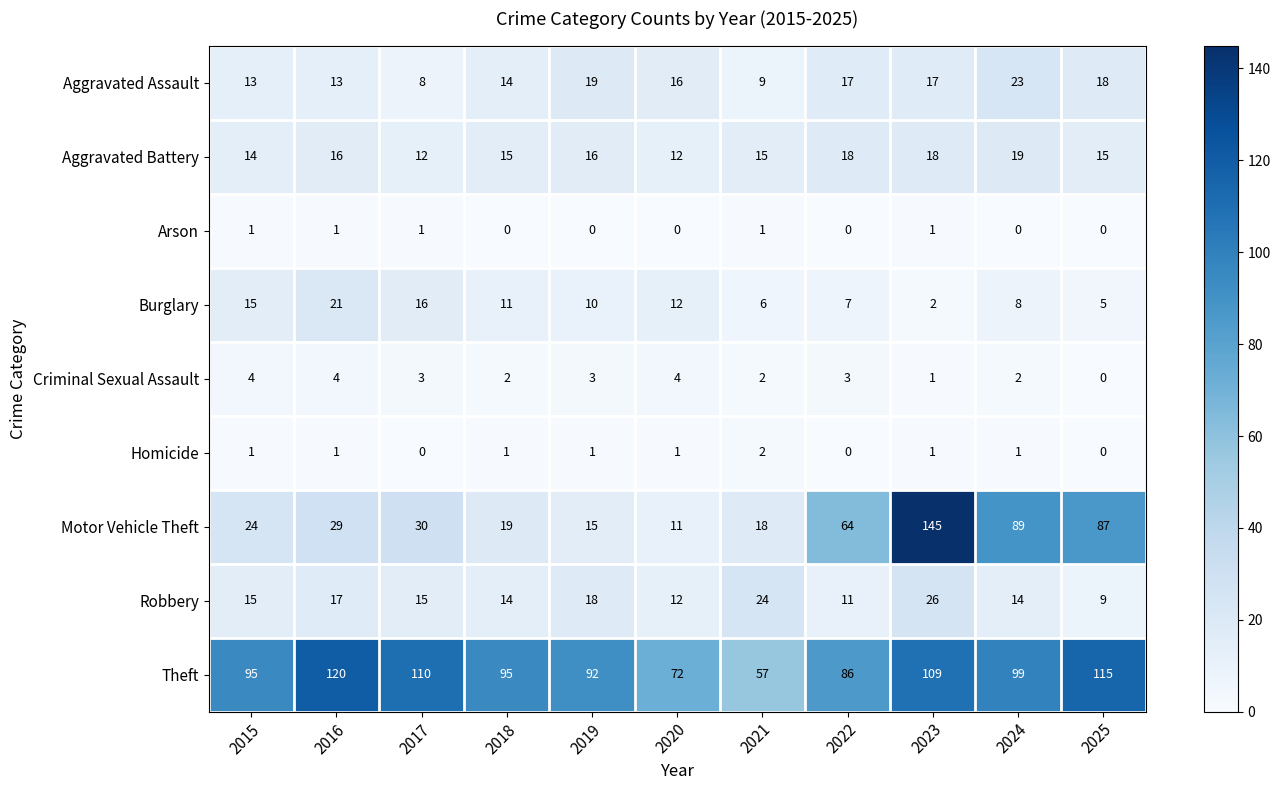

How many categories are shown in the chart?

11